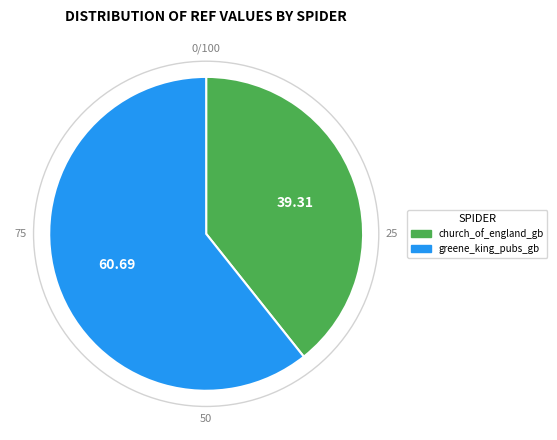

Between church_of_england_gb and greene_king_pubs_gb, which is larger?

greene_king_pubs_gb